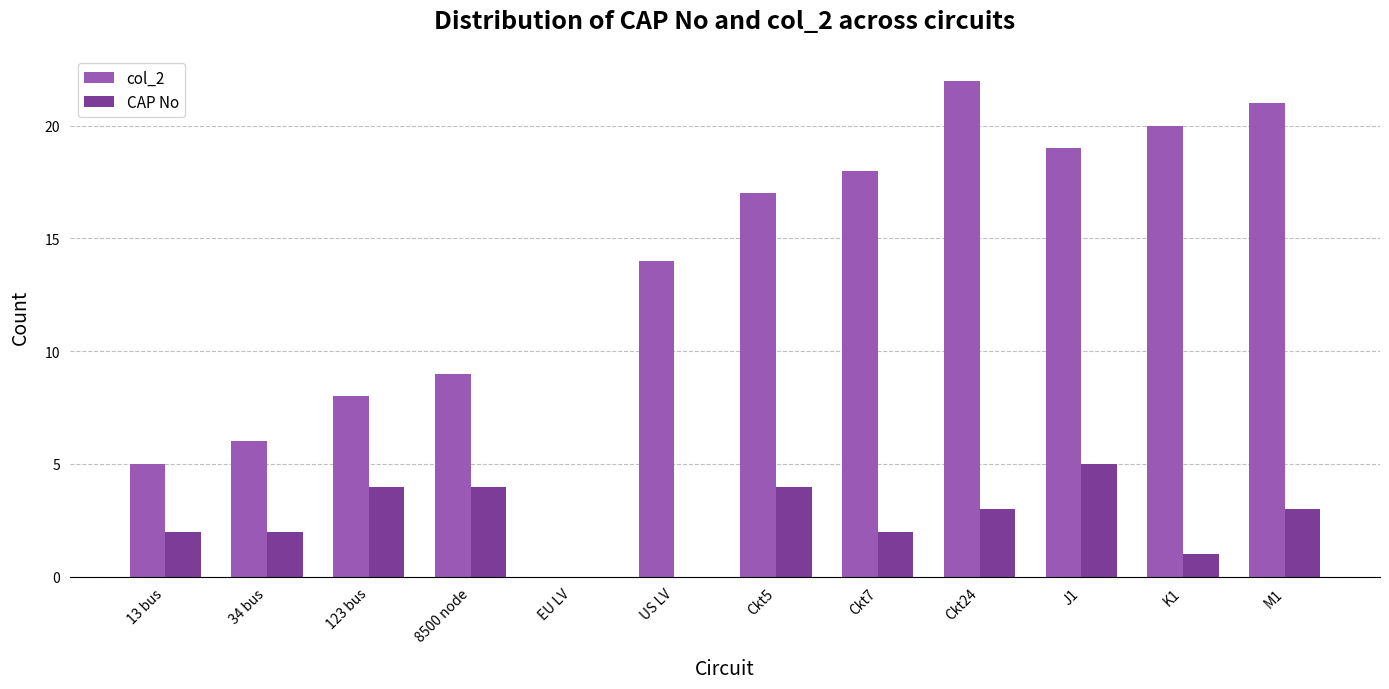

What is the sum of the CAP No values at Ckt7 and K1?

3